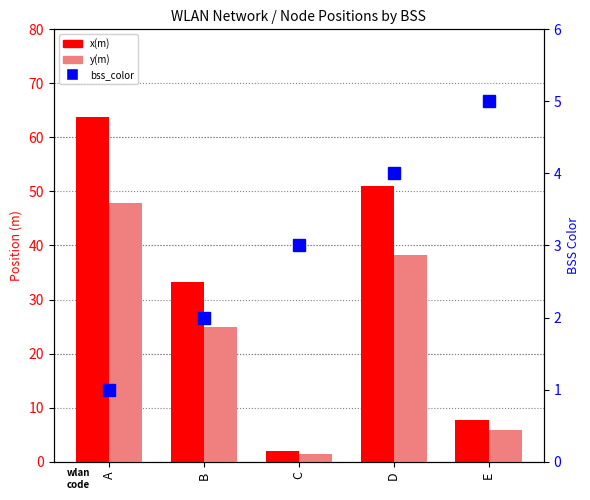

What are all the series names shown in the legend?

x(m), y(m), bss_color